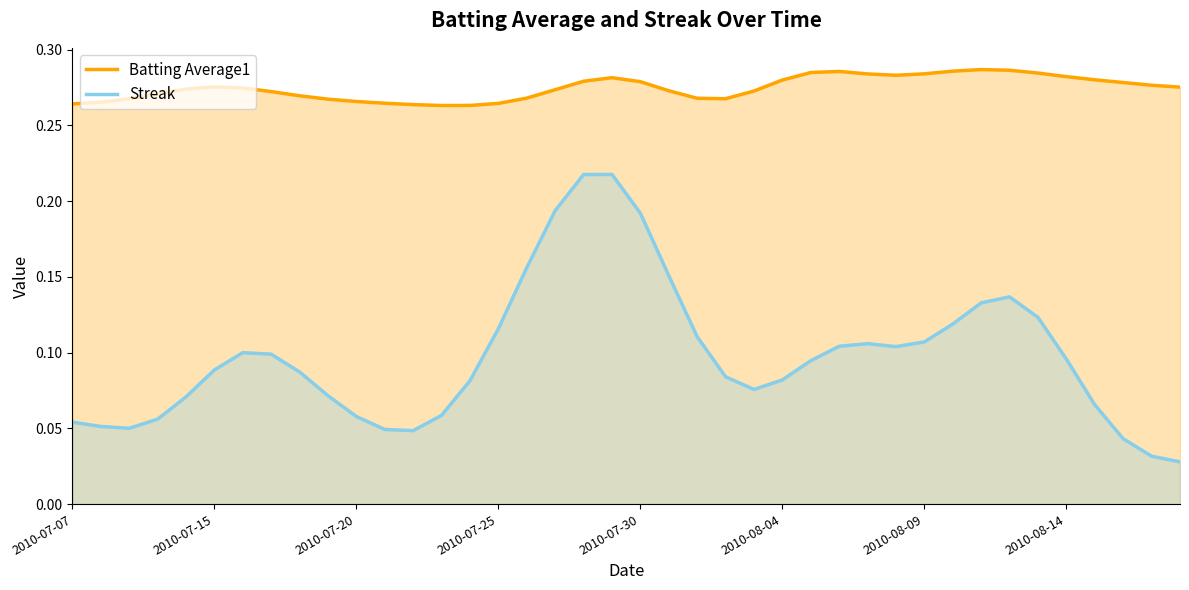

Reading left to right, list all the values displayed in this chart.

Batting Average1: 0.3	0.3	0.3	0.3	0.3	0.3	0.3	0.3	0.3	0.3	0.3	0.3	0.3	0.3	0.3	0.3	0.3	0.3	0.3	0.3	0.3	0.3	0.3	0.3	0.3	0.3	0.3	0.3	0.3	0.3	0.3	0.3	0.3	0.3	0.3	0.3	0.3	0.3	0.3	0.3
Streak: 0.1	0.1	0.1	0.1	0.1	0.1	0.1	0.1	0.1	0.1	0.1	0.0	0.0	0.1	0.1	0.1	0.2	0.2	0.2	0.2	0.2	0.2	0.1	0.1	0.1	0.1	0.1	0.1	0.1	0.1	0.1	0.1	0.1	0.1	0.1	0.1	0.1	0.0	0.0	0.0